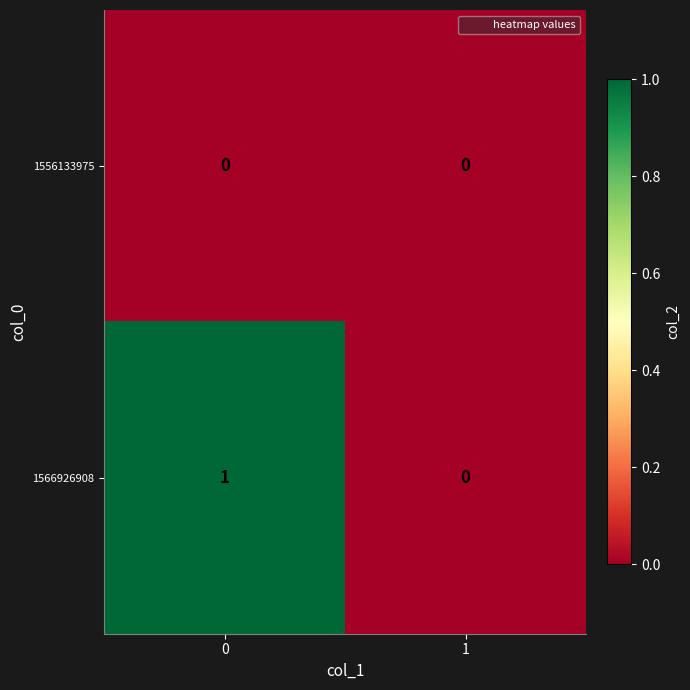

Reading left to right, list all the values displayed in this chart.

1556133975: 0	0
1566926908: 1	0